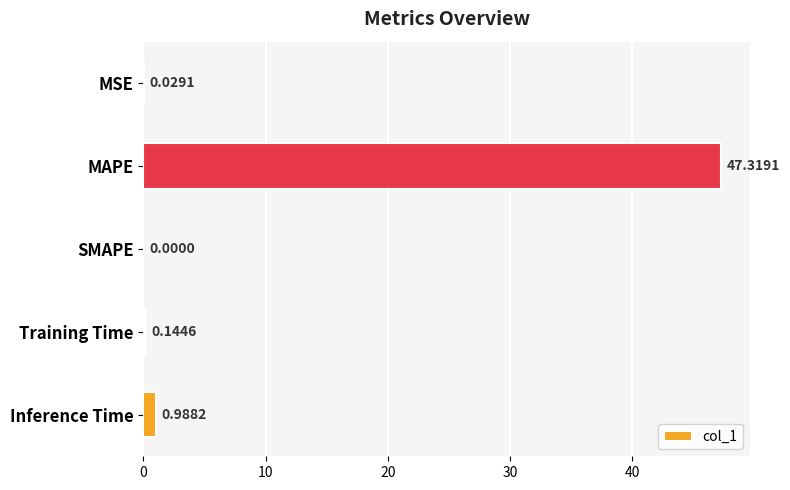

Which has a higher value, Inference Time or MAPE?

MAPE